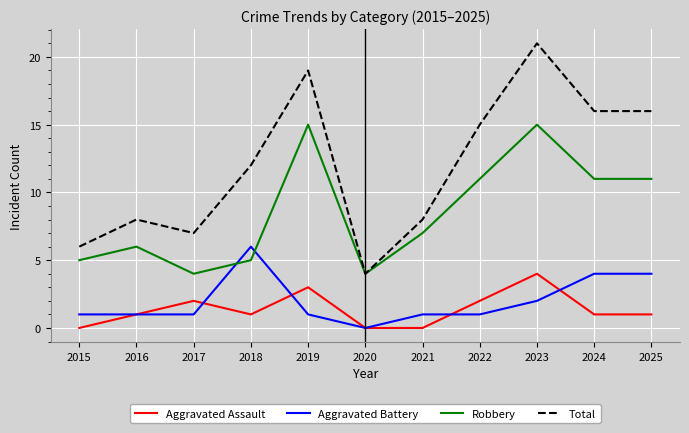

What is the sum of all Robbery values?

94